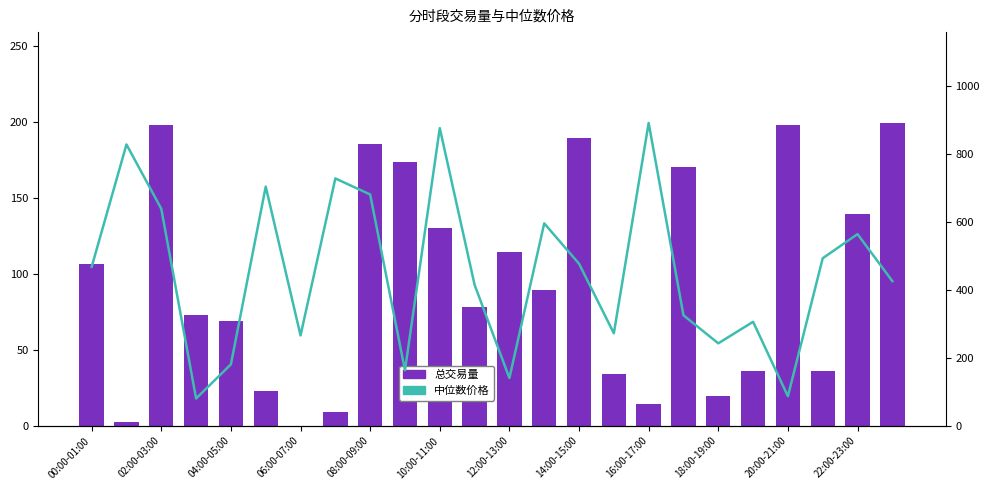

At which label does 总交易量 reach its peak?

23